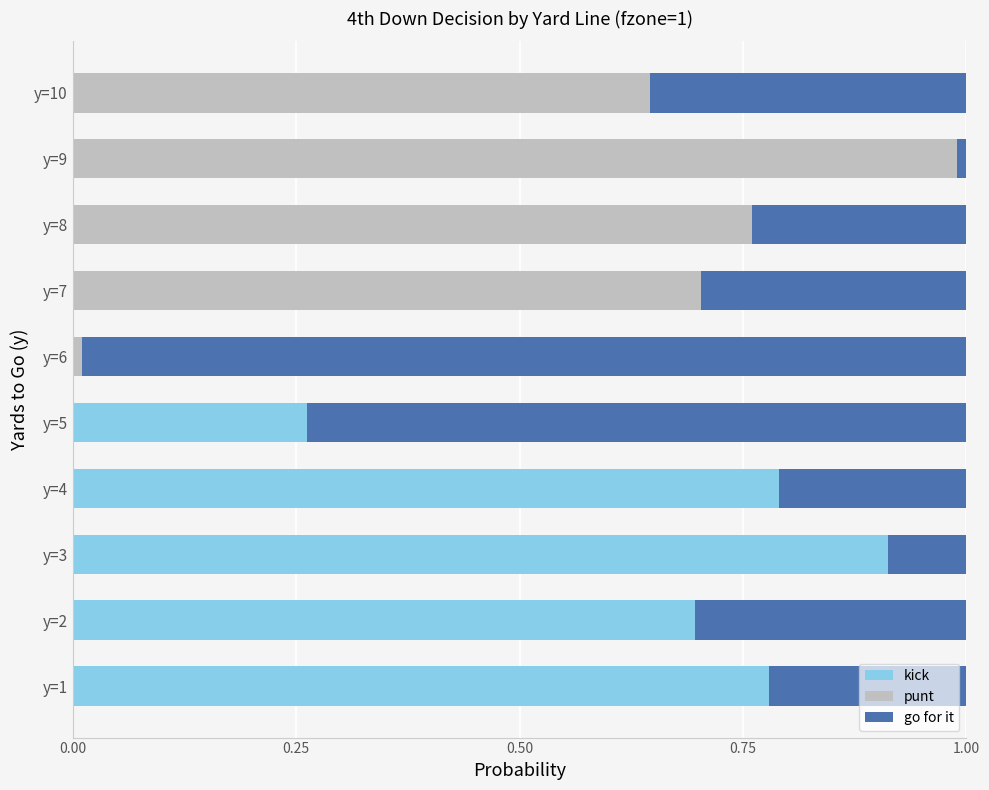

Is it true that kick equals 0.0 at y=7?

True